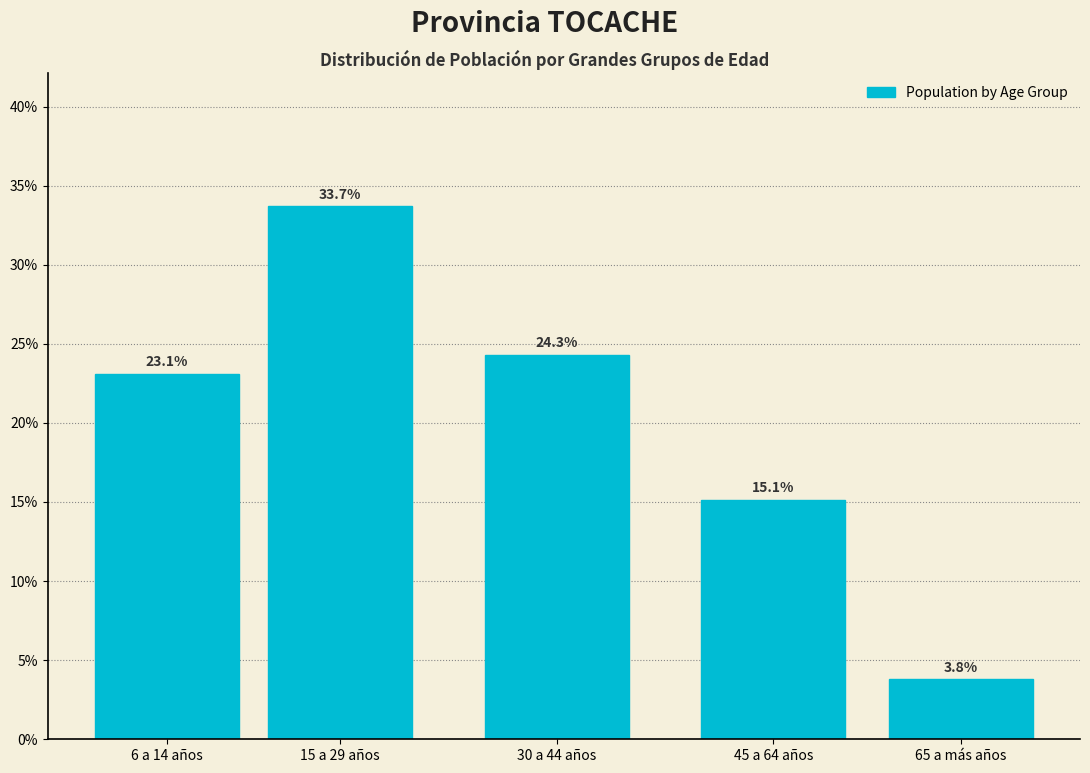

Reading left to right, list all the values displayed in this chart.

6 a 14 años=23.1	15 a 29 años=33.7	30 a 44 años=24.3	45 a 64 años=15.1	65 a más años=3.8